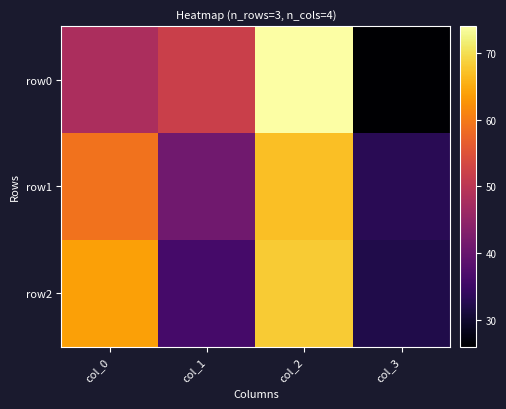

Between col_1 and col_2, which series saw the biggest shift?

row2